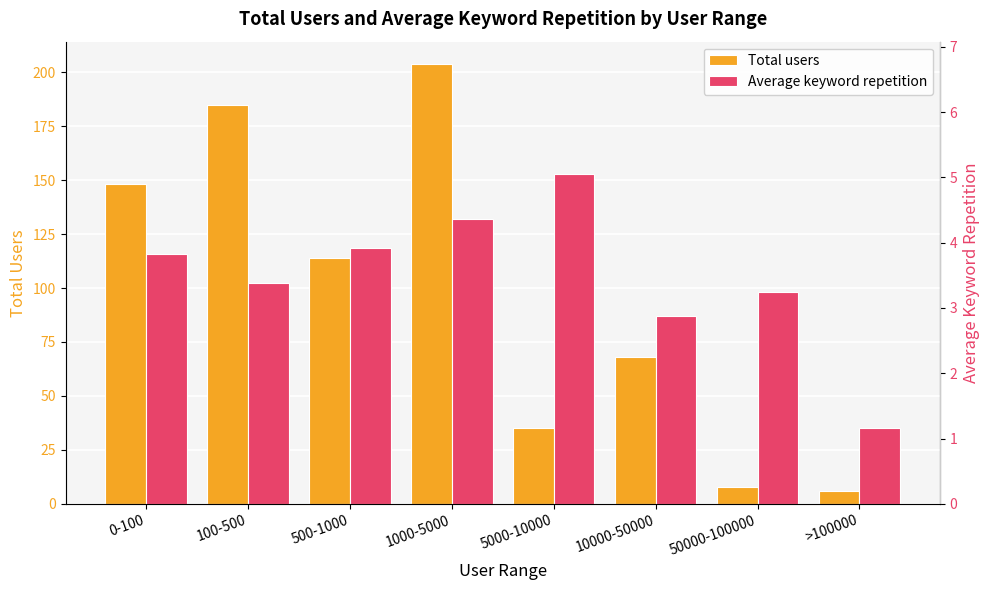

True or false: Average keyword repetition has a value of 3.4 at 100-500.

True